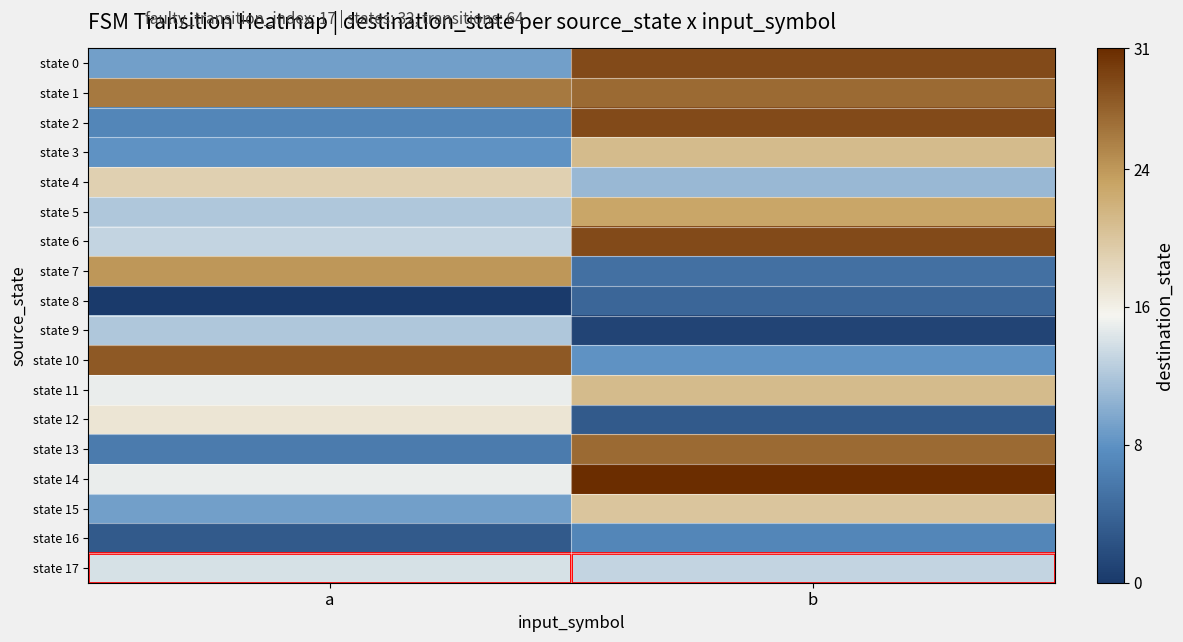

Which series has the widest spread of values?

state 2